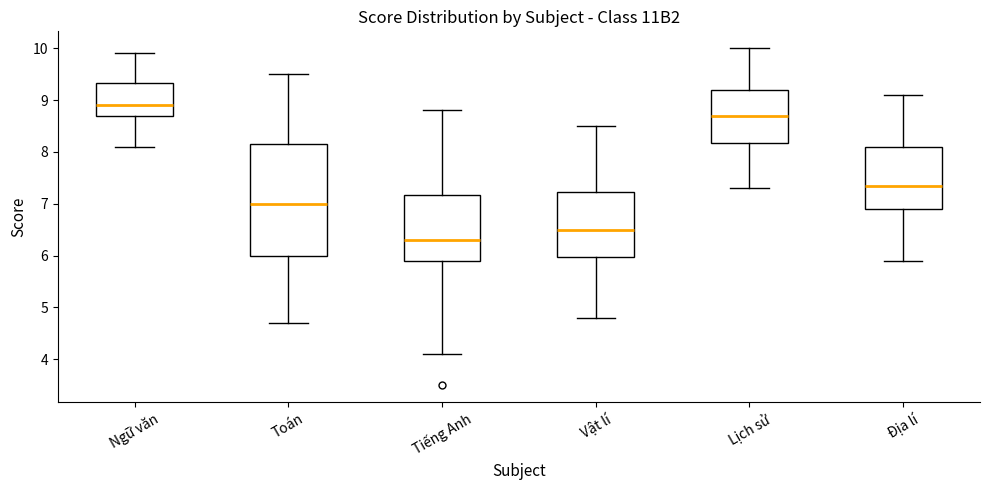

Where is the lower edge of the box for Vật lí on the y-axis? The values are not printed on the chart, so give them approximately, as read against the axis.

6.0